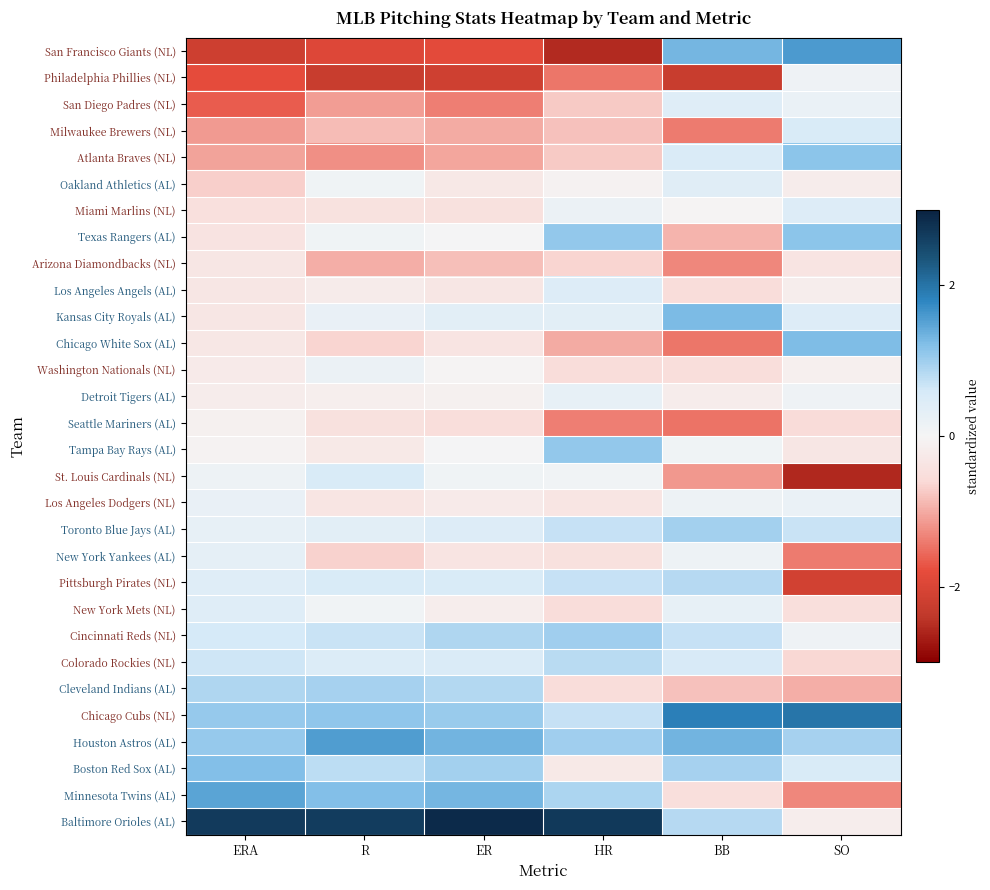

How many distinct data groups are displayed?

30